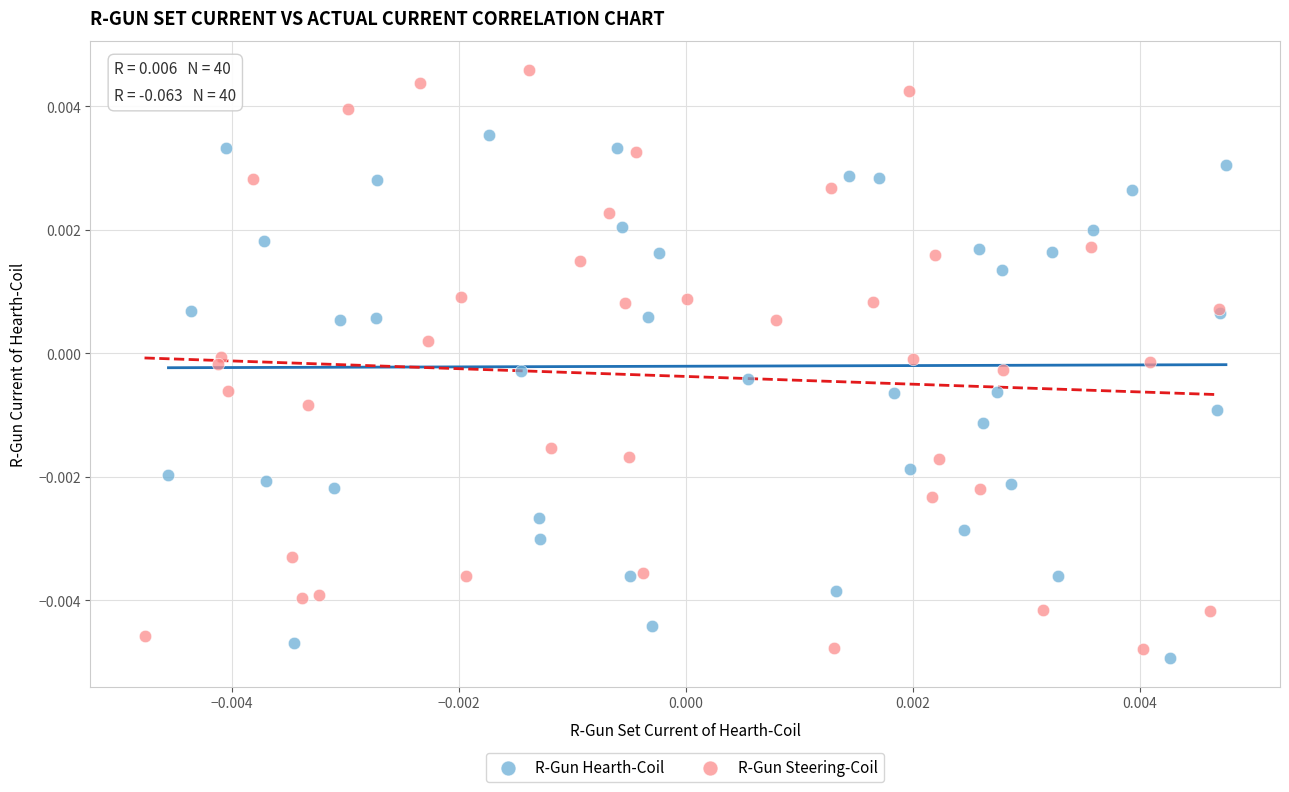

Which series has the widest spread of Y values?

R-Gun Steering-Coil